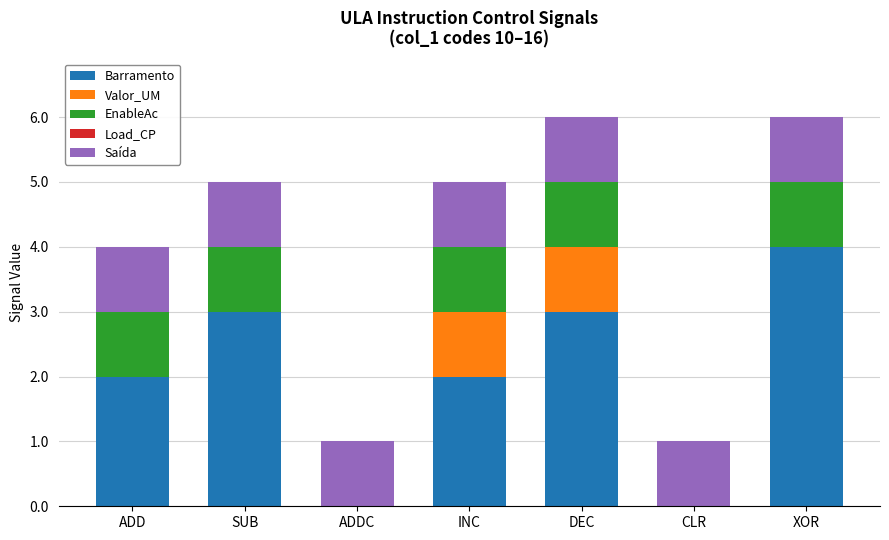

Which category has the highest value in the Barramento series?

XOR